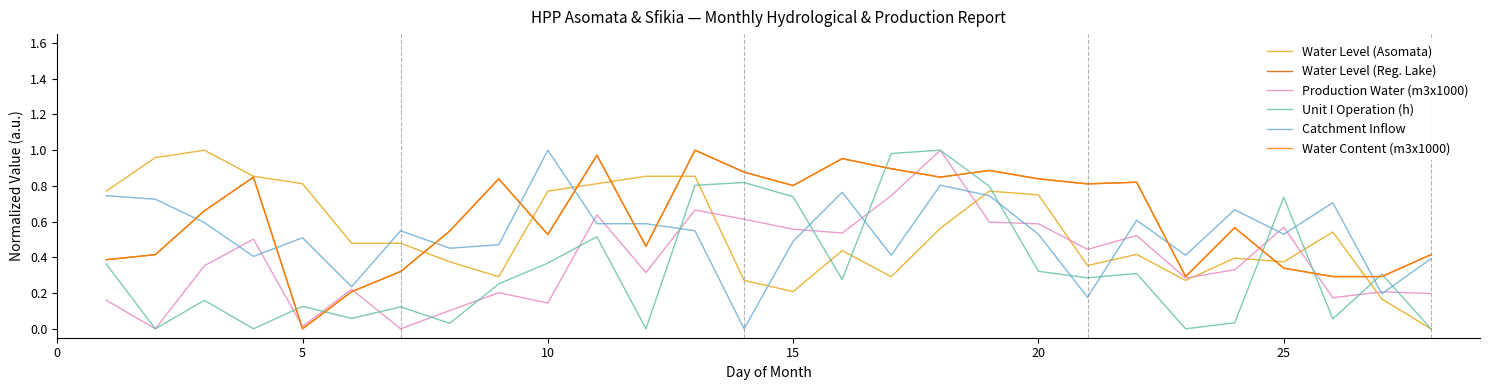

How many intersections are there between Production Water (m3x1000) and Water Level (Reg. Lake)?

6